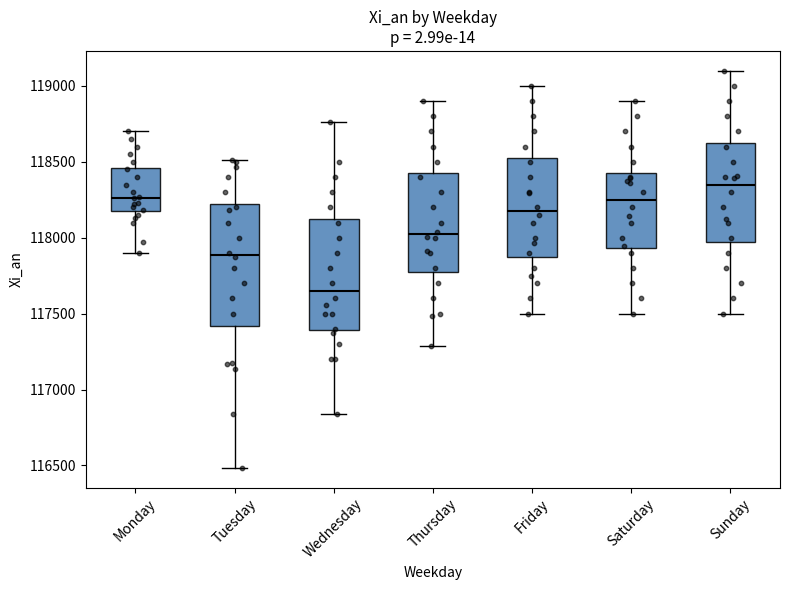

Which box's median line is the lowest?

Wednesday